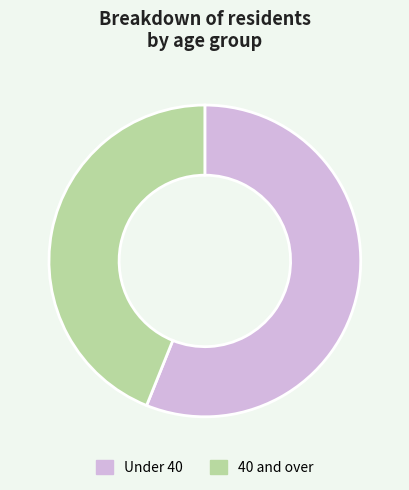

Is the sum of Under 40 and 40 and over greater than half?

Yes